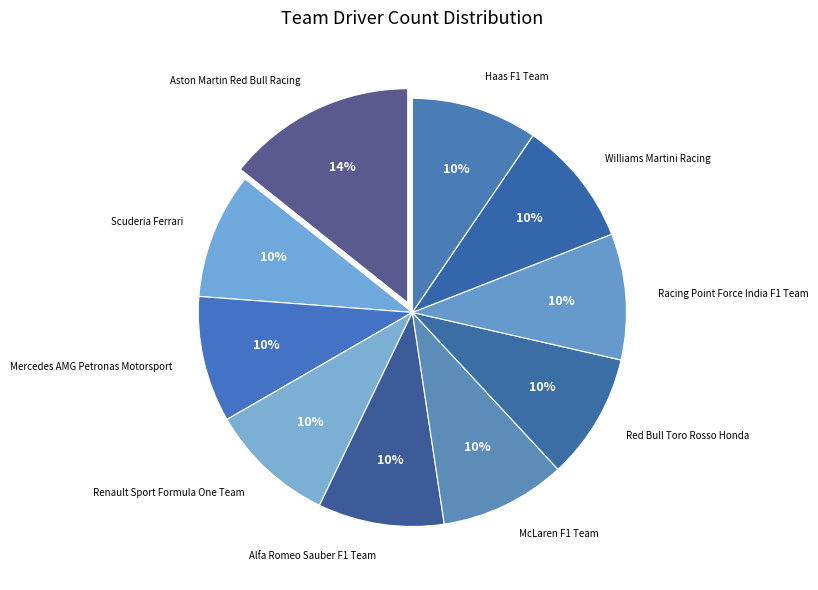

Is there any slice that represents more than half of the pie?

No